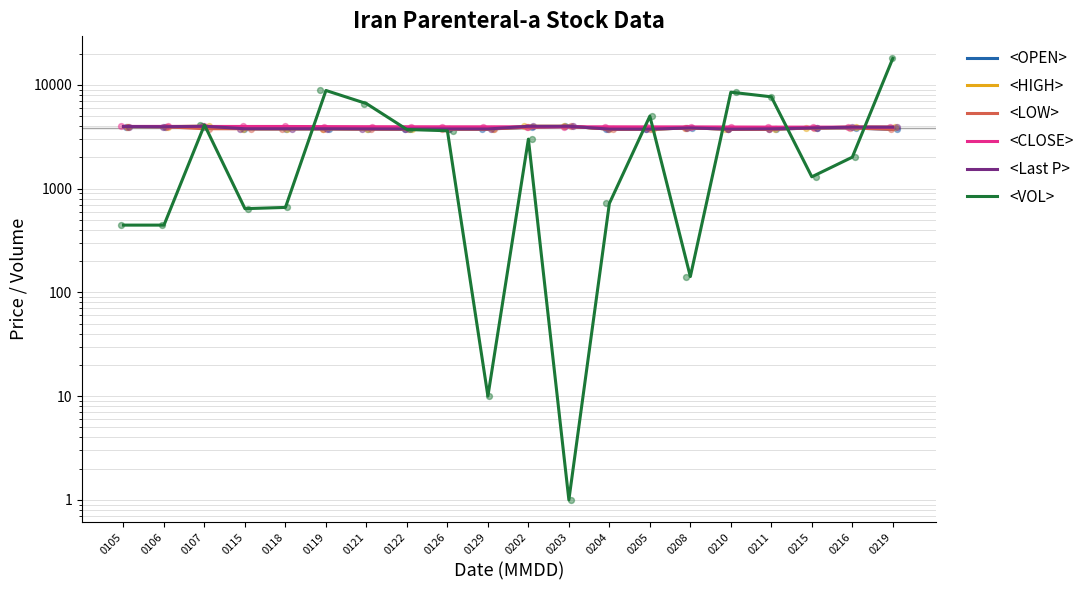

Which series contains the highest Y value?

<VOL>